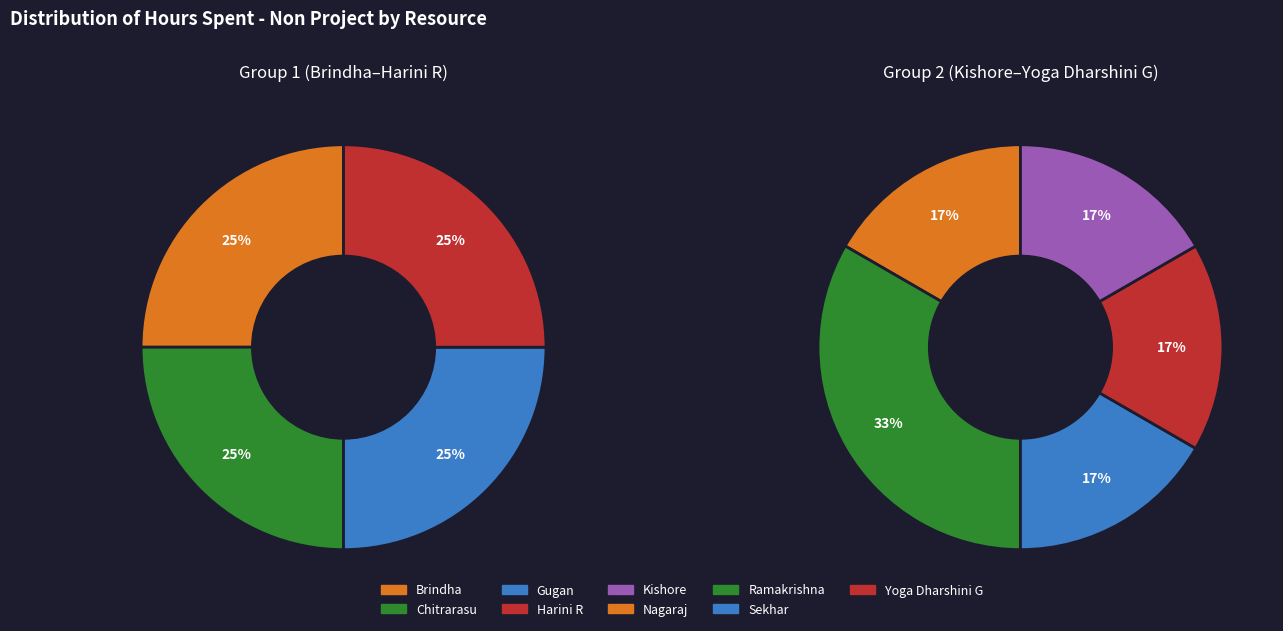

Do Harini R and Sekhar together represent more than half of the pie?

No